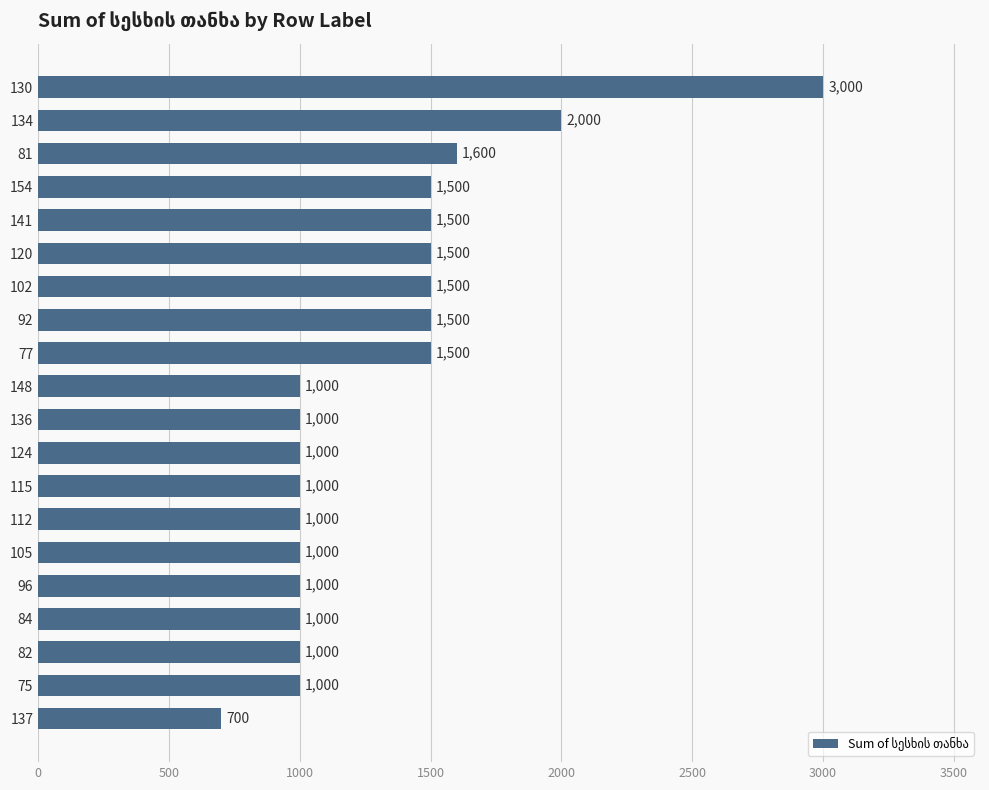

What is the sum of the values at 124 and 130?

4000